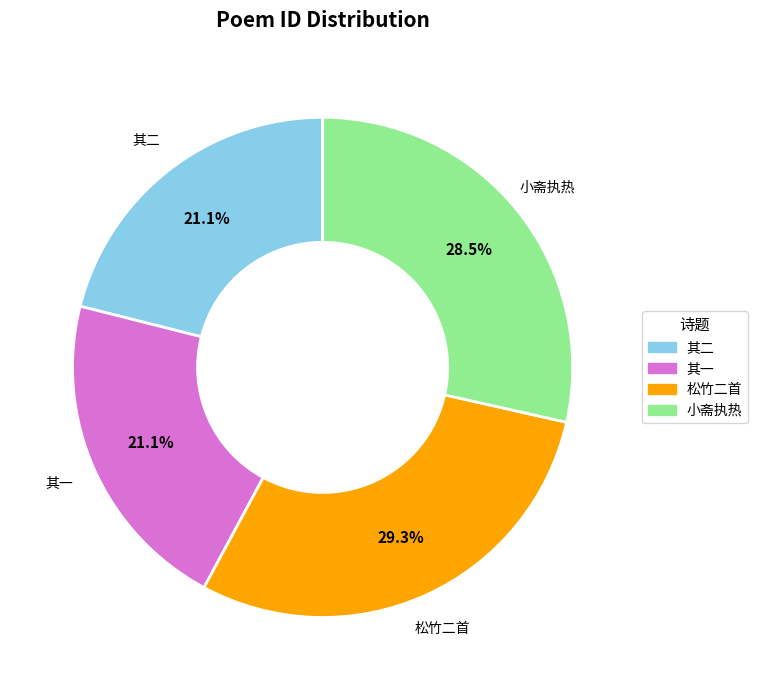

Is there any slice that represents more than half of the pie?

No